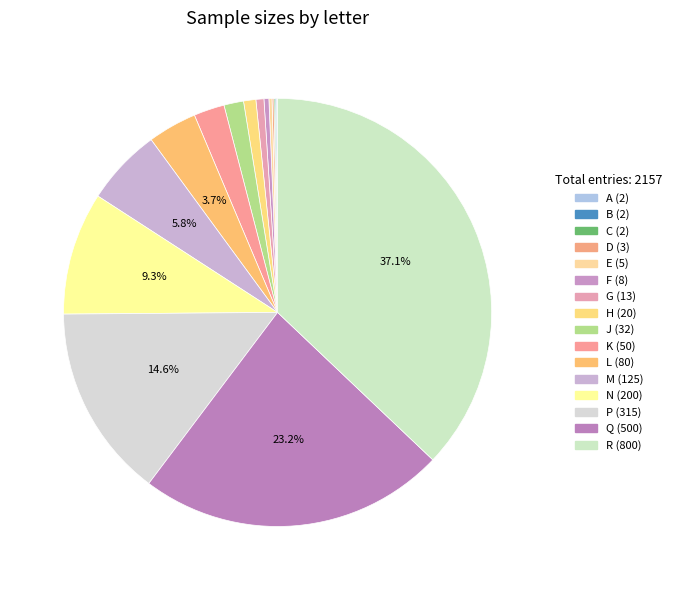

Approximately how many times larger is the value at M compared to D?

41.7